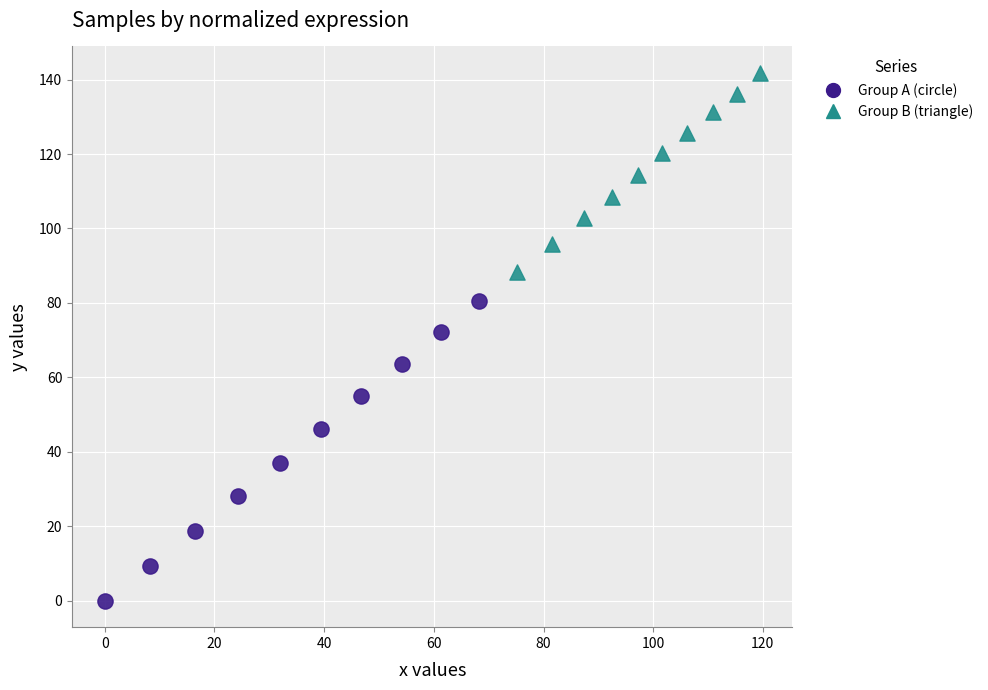

Which series contains the lowest Y value?

Group A (circle)